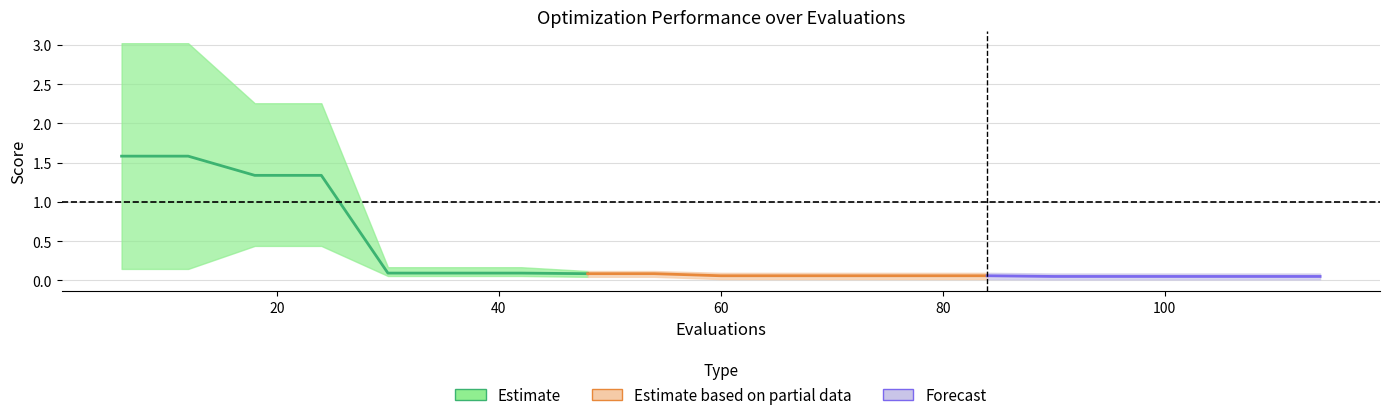

List the labels in order of mean value, smallest first.

90, 96, 102, 108, 114, 60, 66, 72, 78, 84, 48, 54, 30, 36, 42, 18, 24, 6, 12